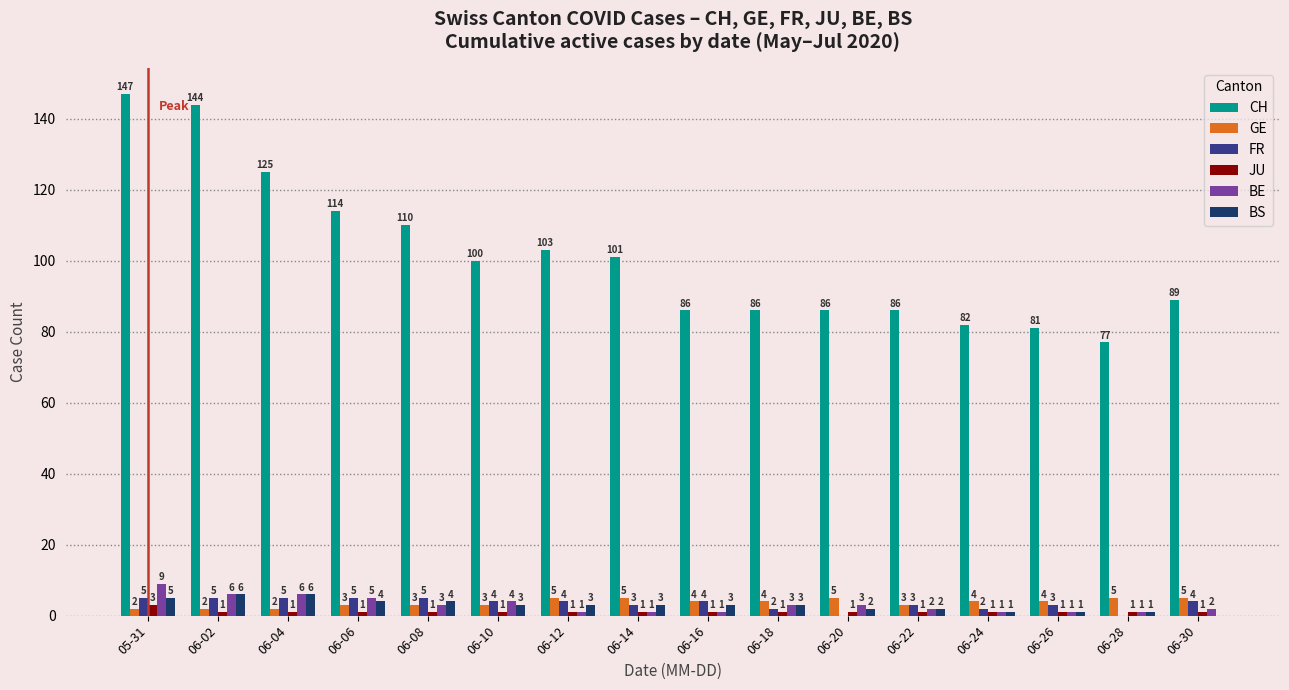

Between 06-06 and 06-18, which series saw the biggest shift?

CH